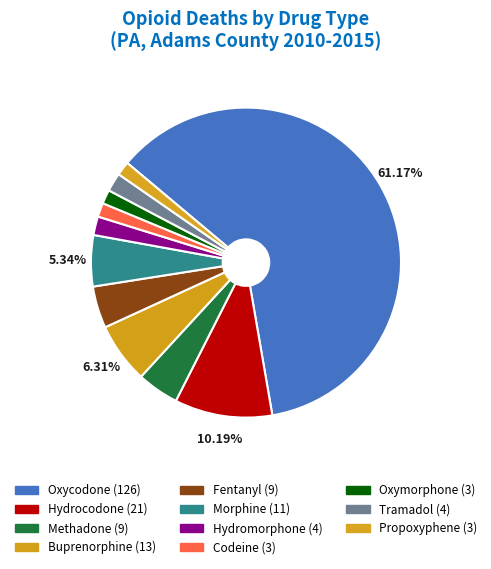

How many slices are in this pie chart?

11